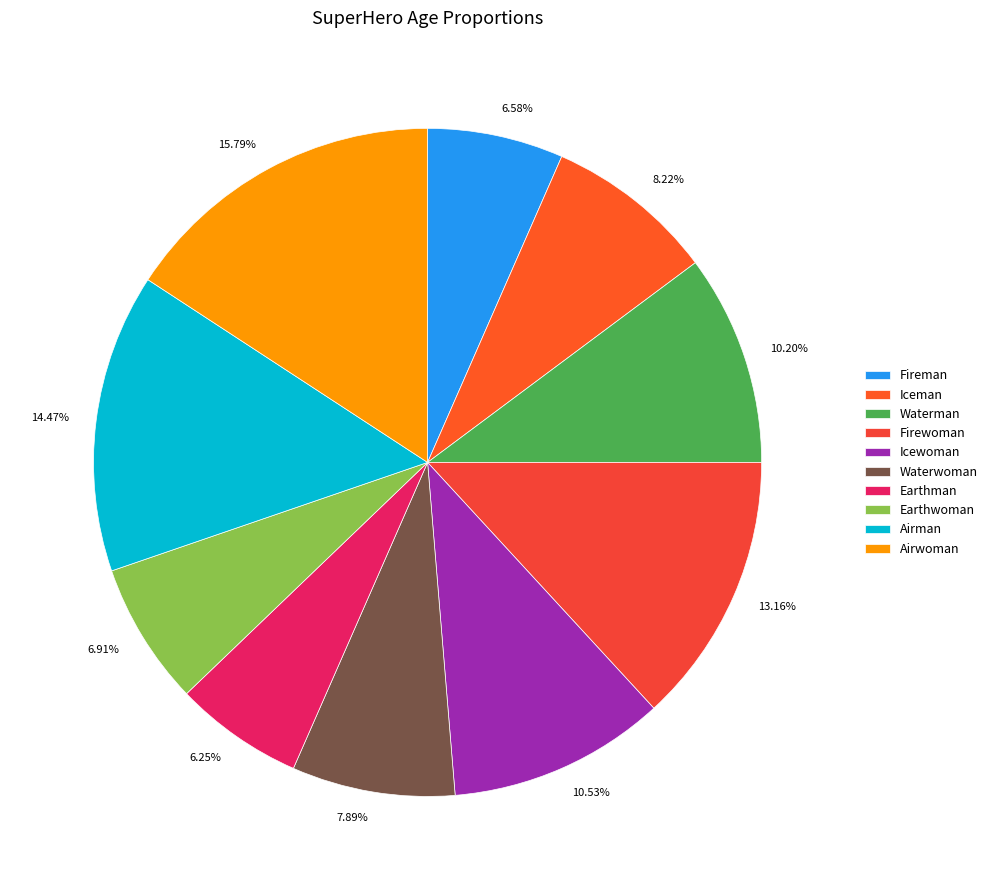

How many segments does this pie chart have?

10